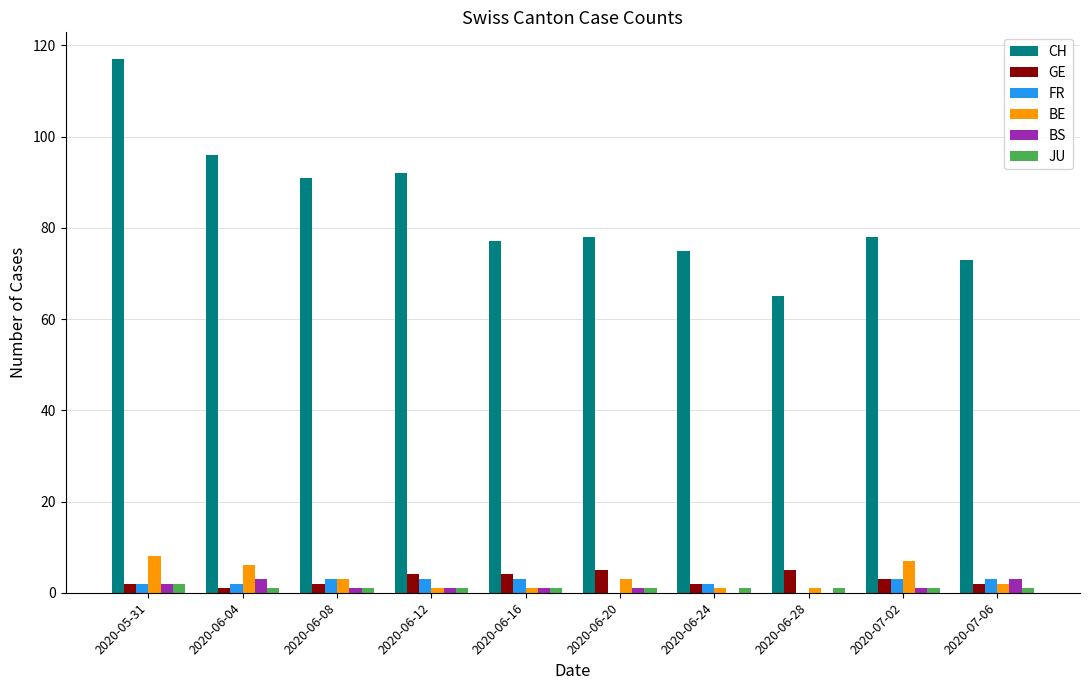

Are the bars horizontal?

No